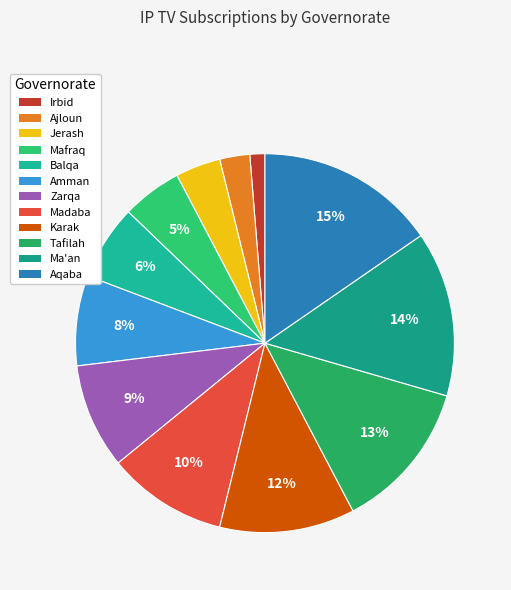

To the nearest percent, what is the difference between the Ma'an and Jerash slice percentages?

10%